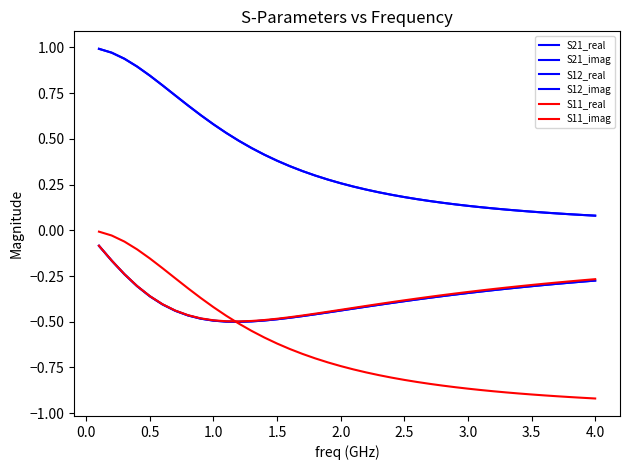

What is the smallest value displayed?

-0.9